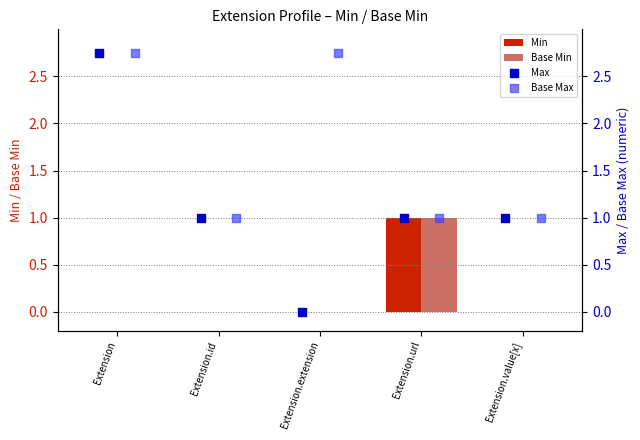

At which category is the sum across all series the highest?

Extension